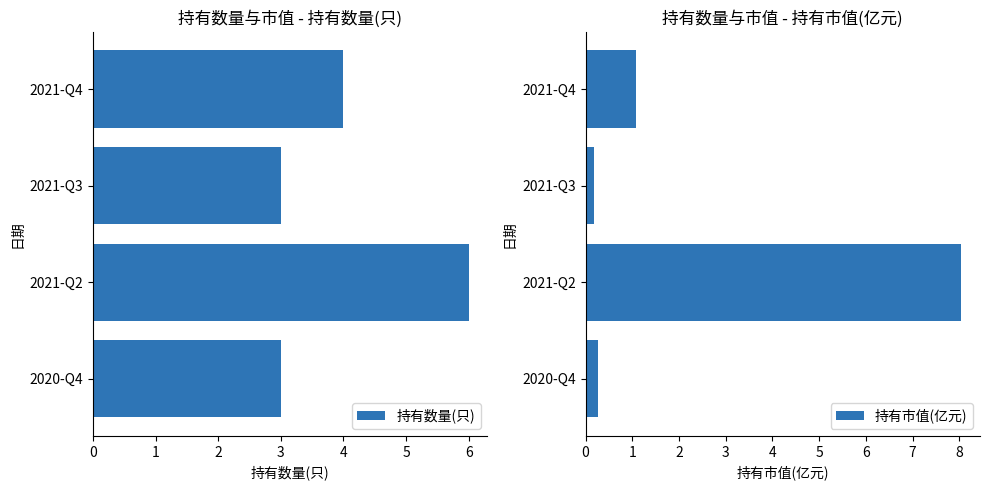

Which series has the largest total across all categories?

持有数量(只)